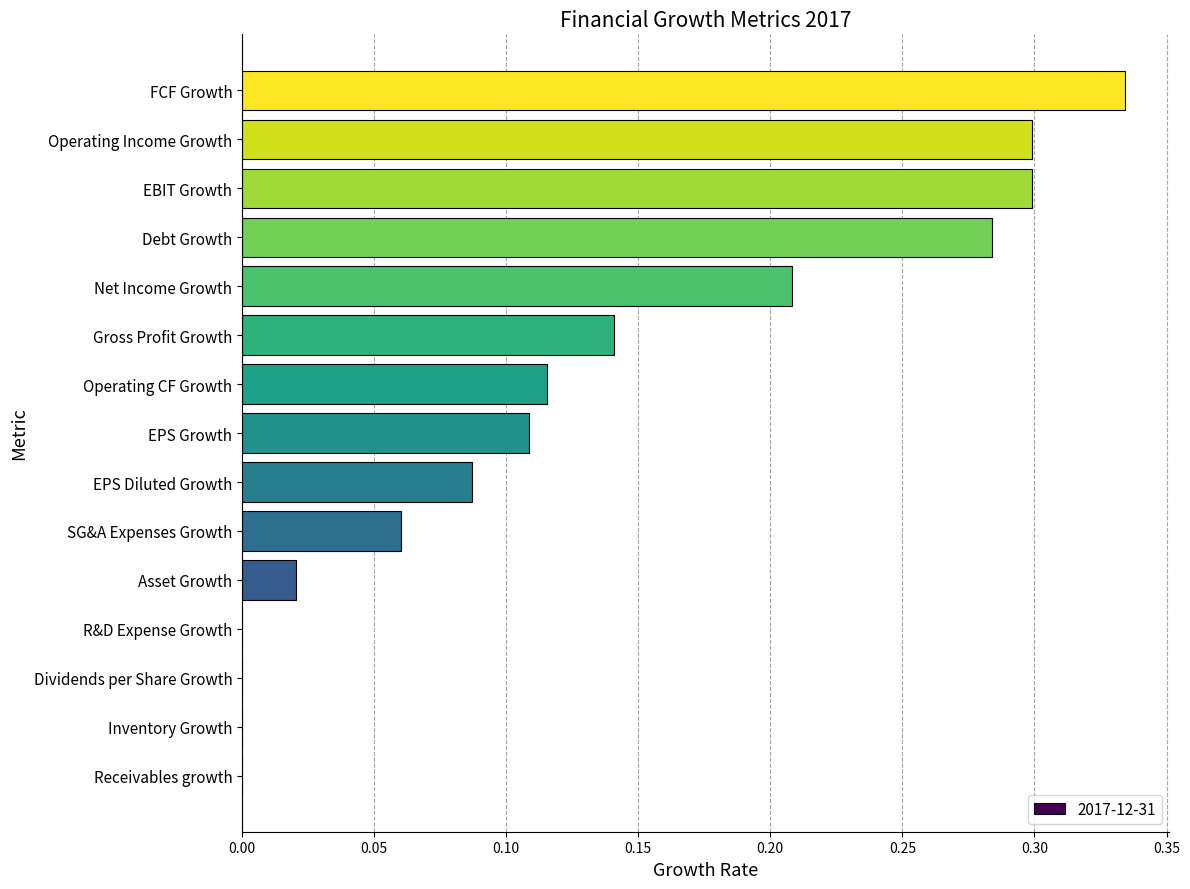

True or false: the data shows -0.1 at Receivables growth.

False